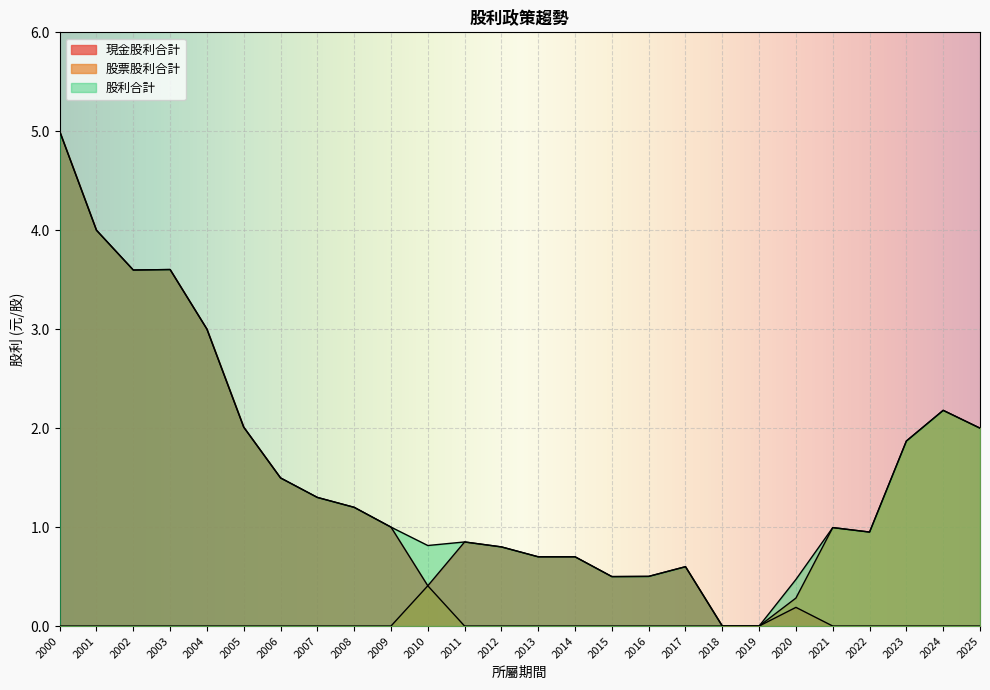

Which series has the largest range (max minus min)?

現金股利合計